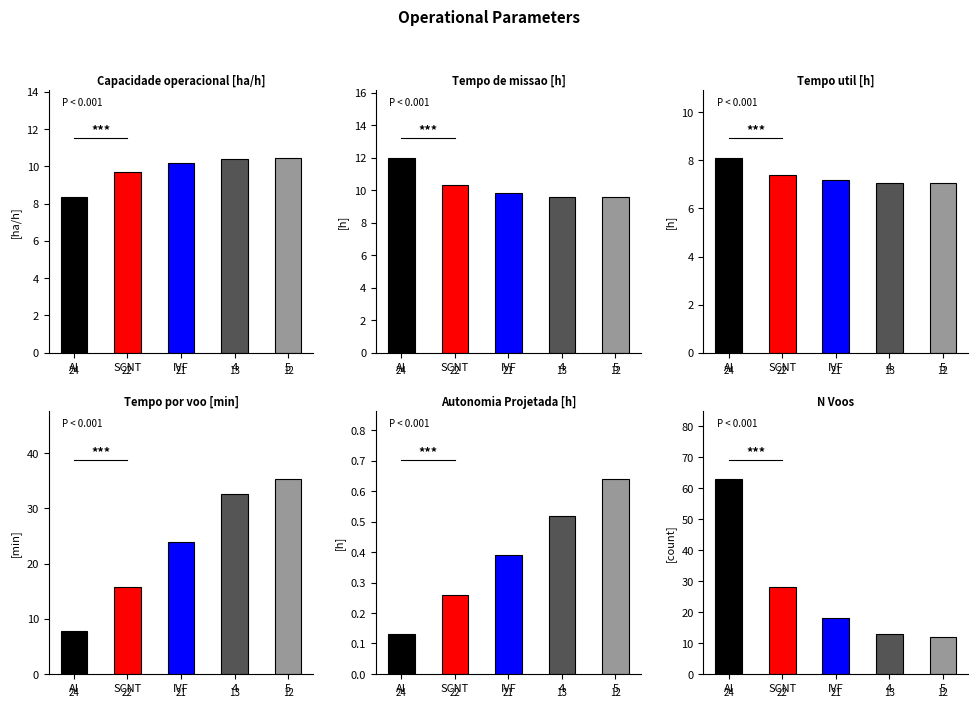

Reading left to right, extract all data points from this chart.

Capacidade operacional [ha/h]: AI=8.3	SCNT=9.7	IVF=10.2	4=10.4	5=10.4
Tempo de missao [h]: AI=12.0	SCNT=10.3	IVF=9.8	4=9.6	5=9.6
Tempo util [h]: AI=8.1	SCNT=7.4	IVF=7.2	4=7.1	5=7.1
Tempo por voo [min]: AI=7.7	SCNT=15.8	IVF=23.9	4=32.6	5=35.3
Autonomia Projetada [h]: AI=0.1	SCNT=0.3	IVF=0.4	4=0.5	5=0.6
N Voos: AI=63.0	SCNT=28.0	IVF=18.0	4=13.0	5=12.0